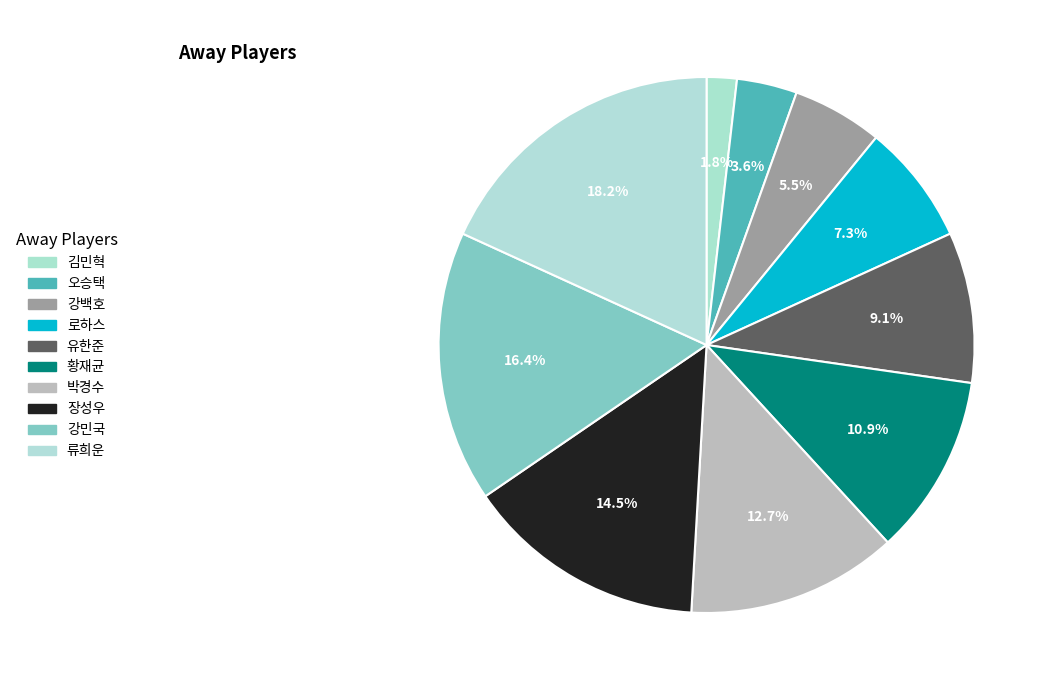

Between 유한준 and 황재균, which is larger?

황재균